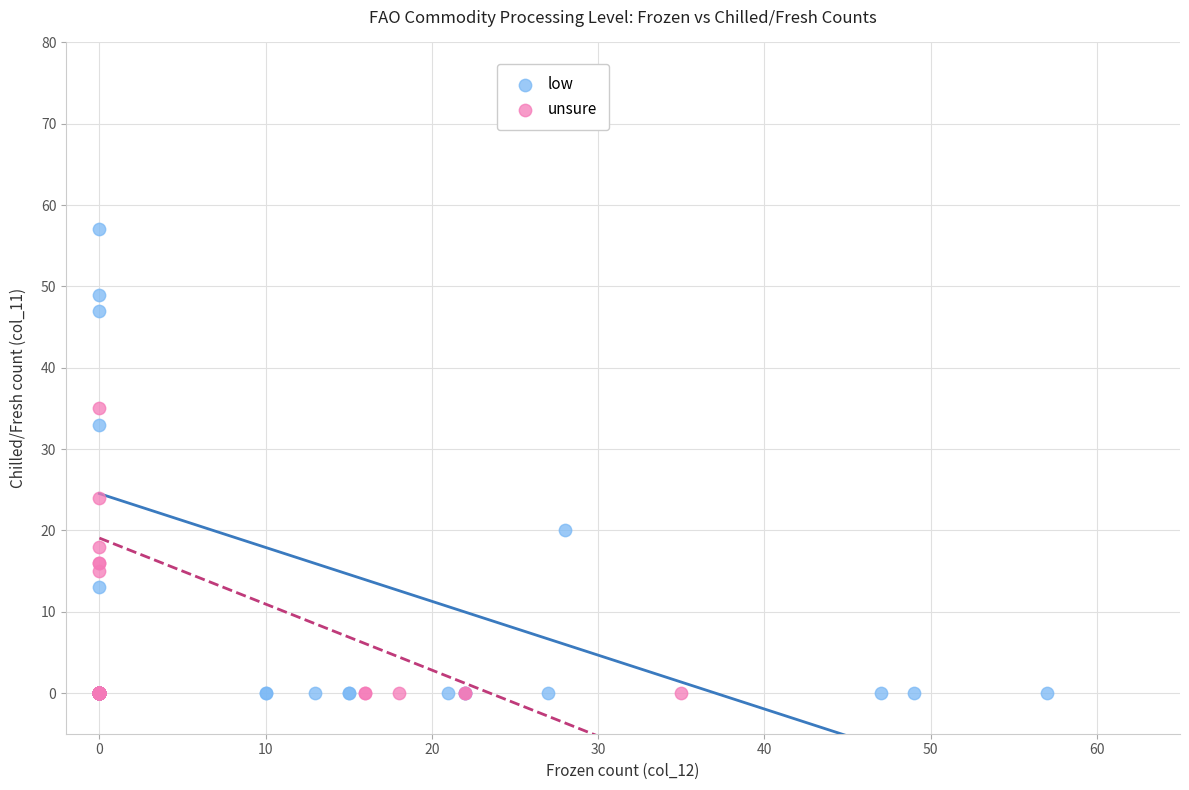

Which series has the largest Y range (max minus min)?

low